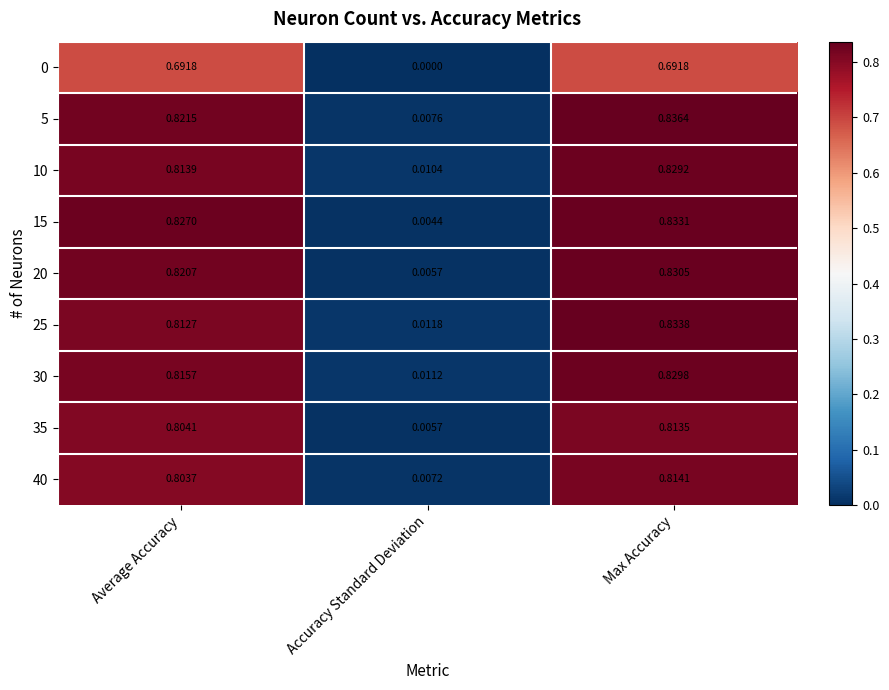

Is the value of 40 at Max Accuracy greater than the value of 15 at Max Accuracy?

No